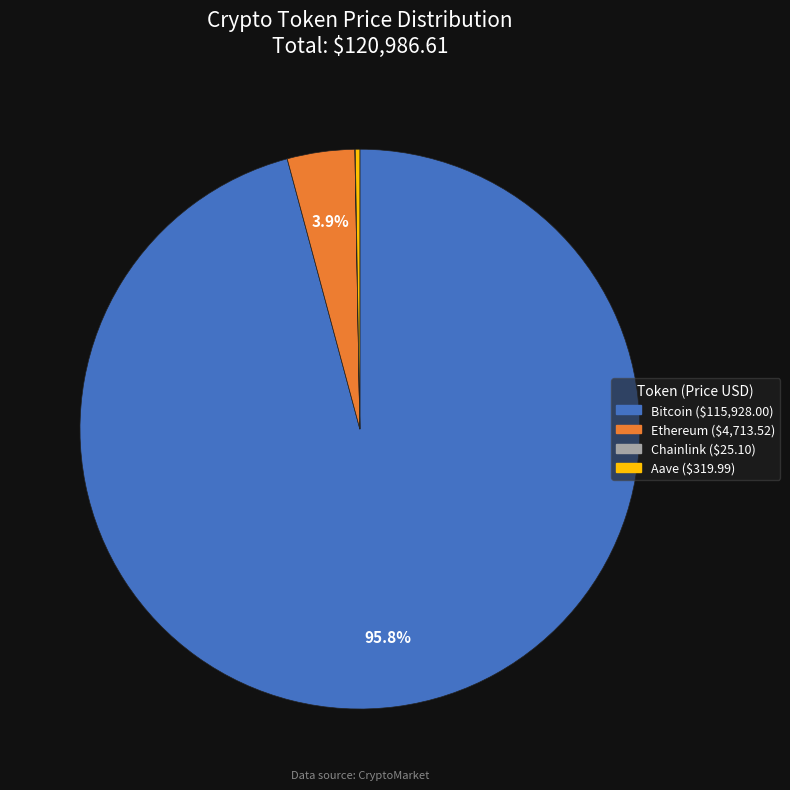

Which category has the biggest portion of the pie?

Bitcoin